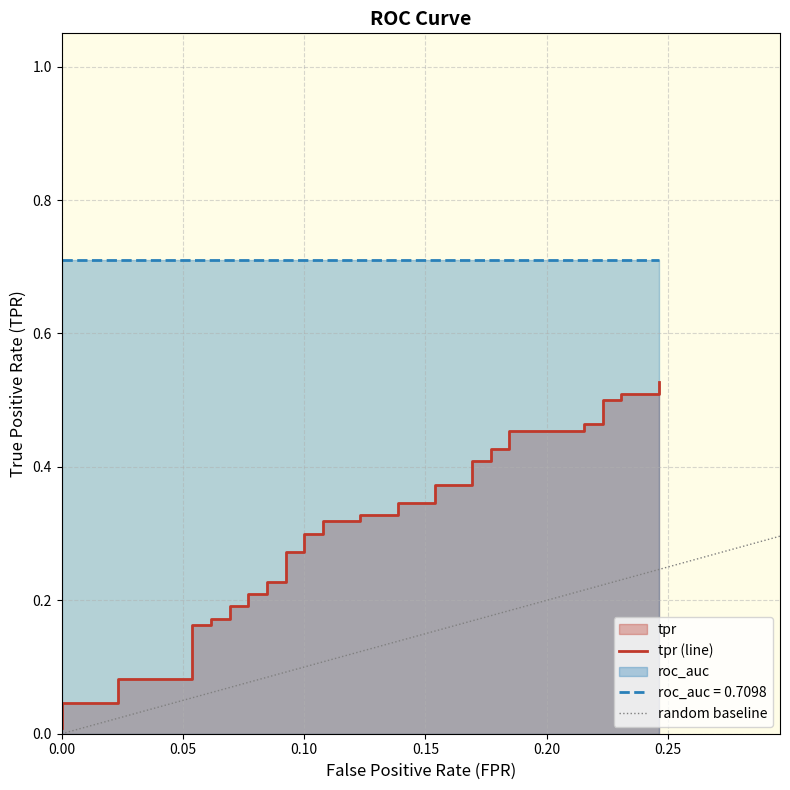

True or false: the data shows 0.1 at 0.00.

False